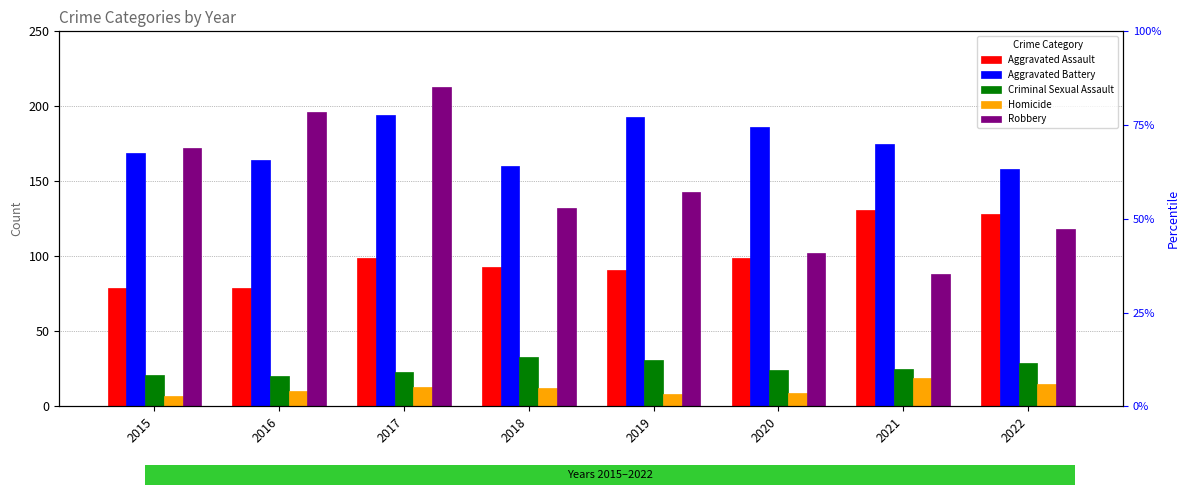

List the labels in order of Criminal Sexual Assault value, largest first.

2018, 2019, 2022, 2021, 2020, 2017, 2015, 2016